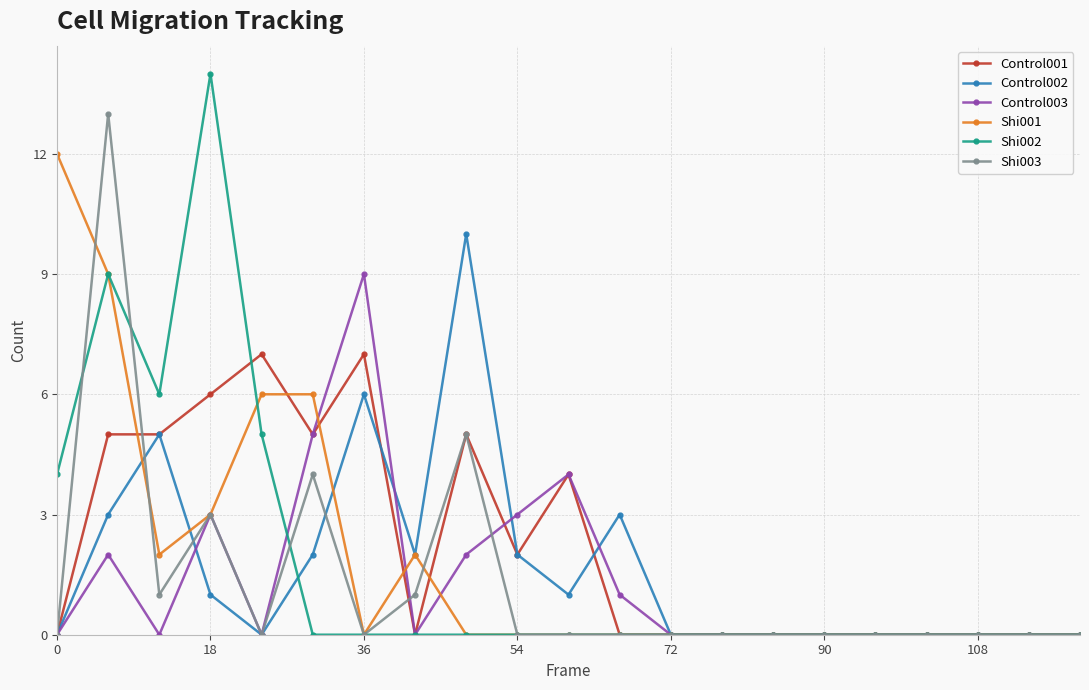

List the series in order of their peak value, lowest first.

Control001, Control003, Control002, Shi001, Shi003, Shi002